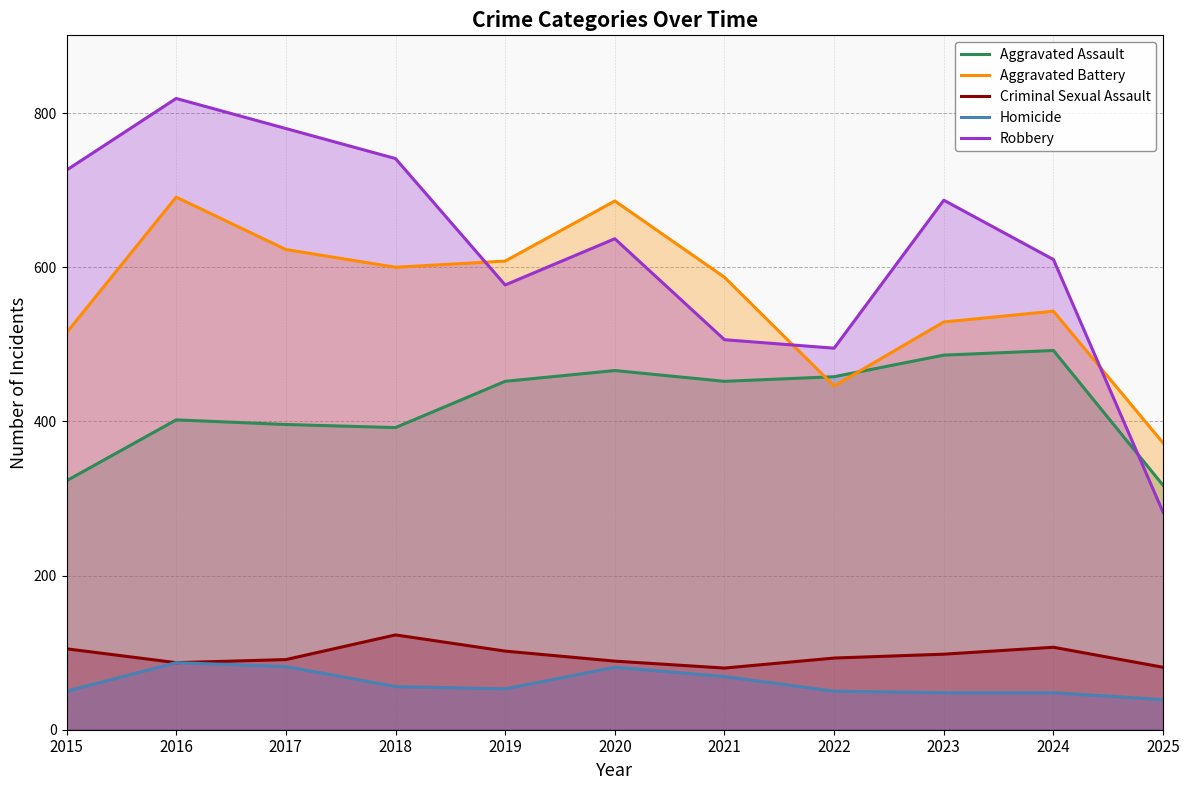

Is the value of Aggravated Battery at 2021 greater than the value of Aggravated Assault at 2023?

Yes